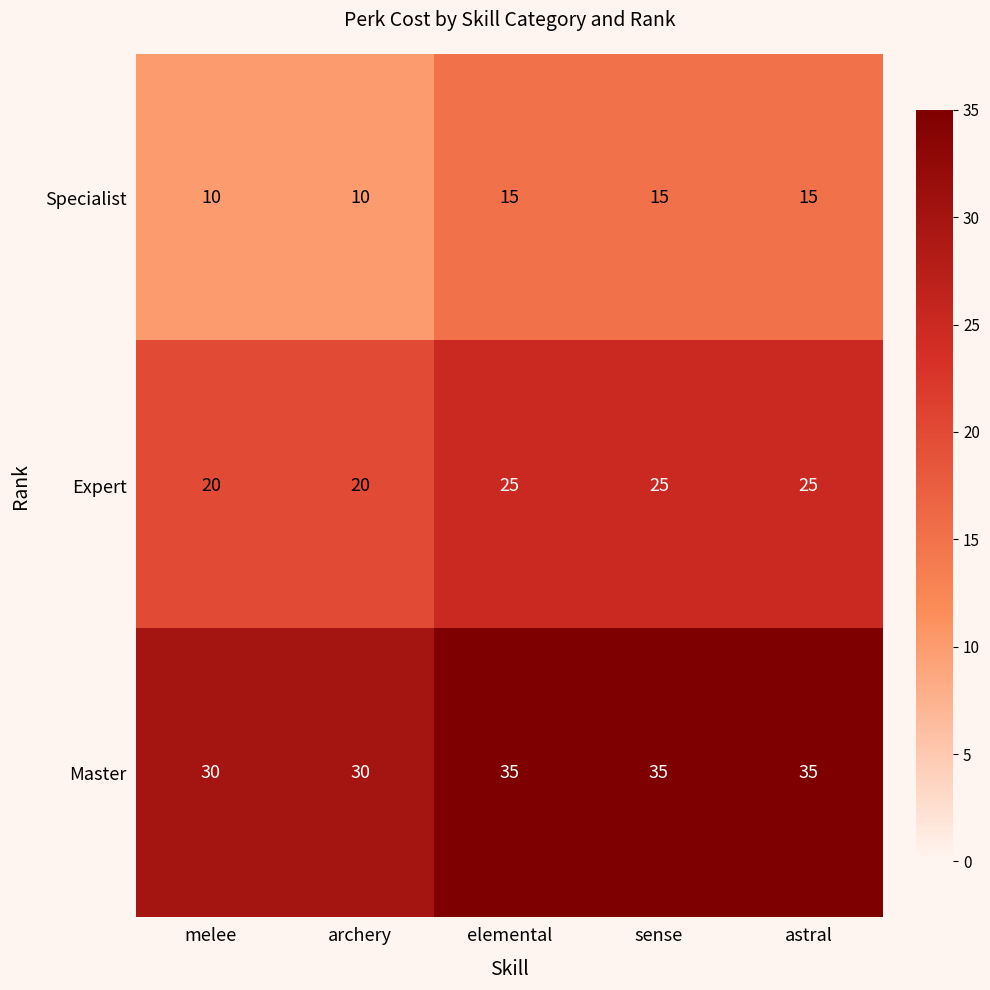

Reading right to left, extract all data points from this chart.

Specialist: astral=15	sense=15	elemental=15	archery=10	melee=10
Expert: astral=25	sense=25	elemental=25	archery=20	melee=20
Master: astral=35	sense=35	elemental=35	archery=30	melee=30